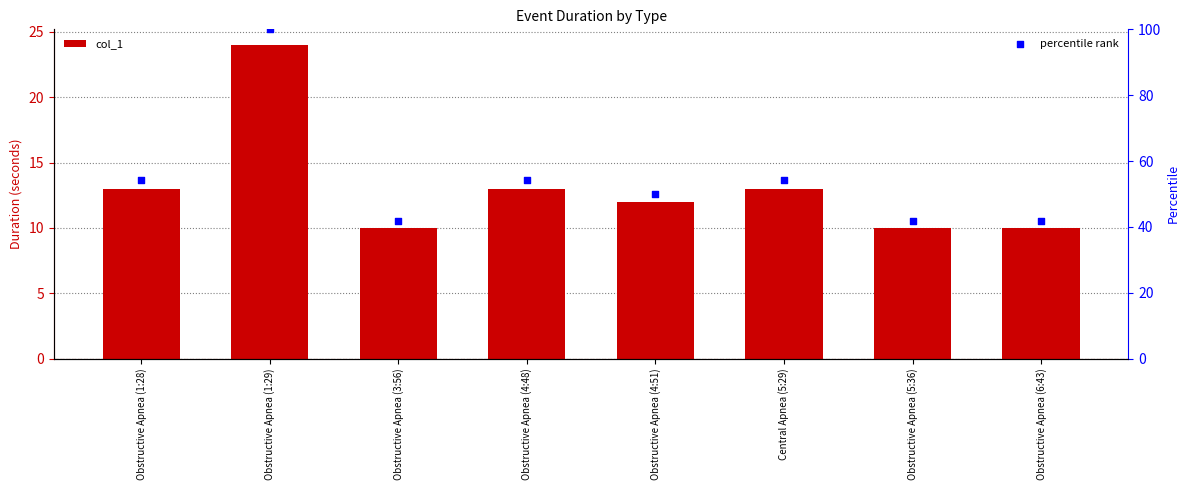

Which series has the largest total across all categories?

percentile rank